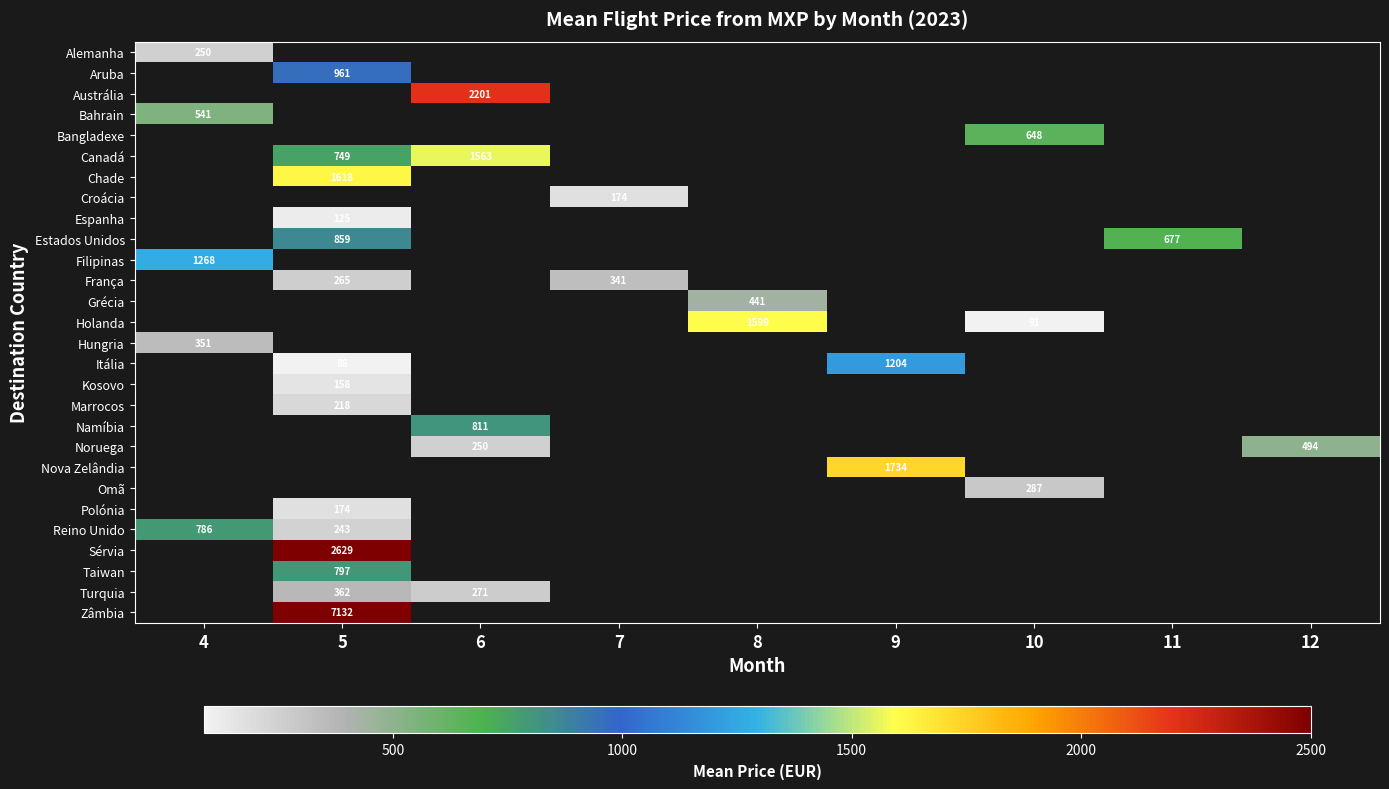

At how many categories does at least one series exceed 4240?

1